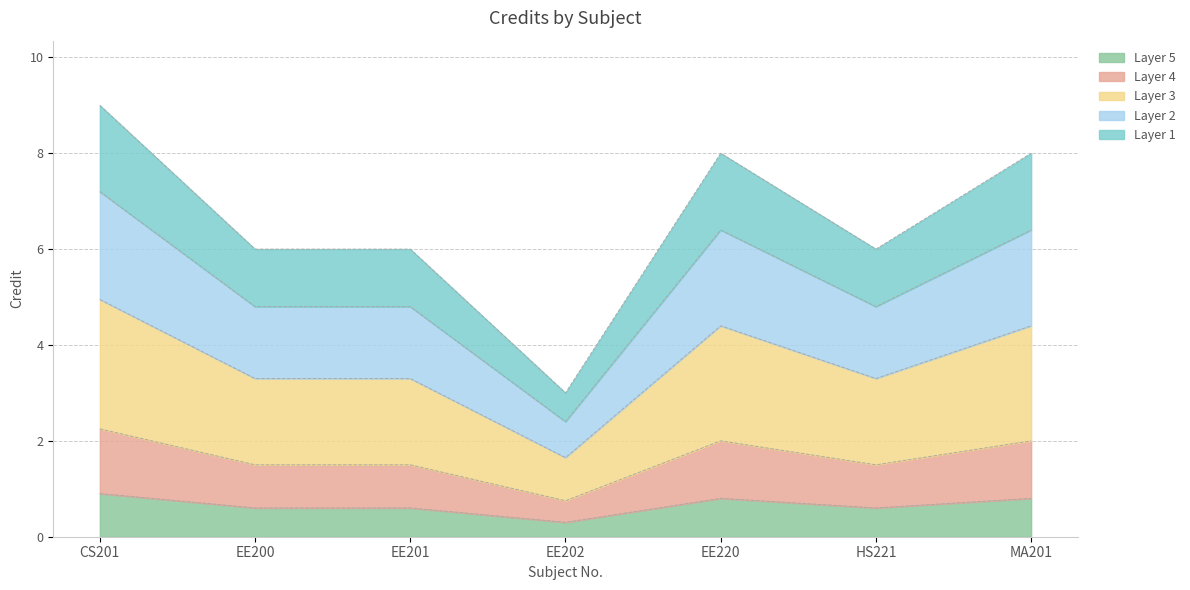

What is the label of the 1st point from the left?

CS201